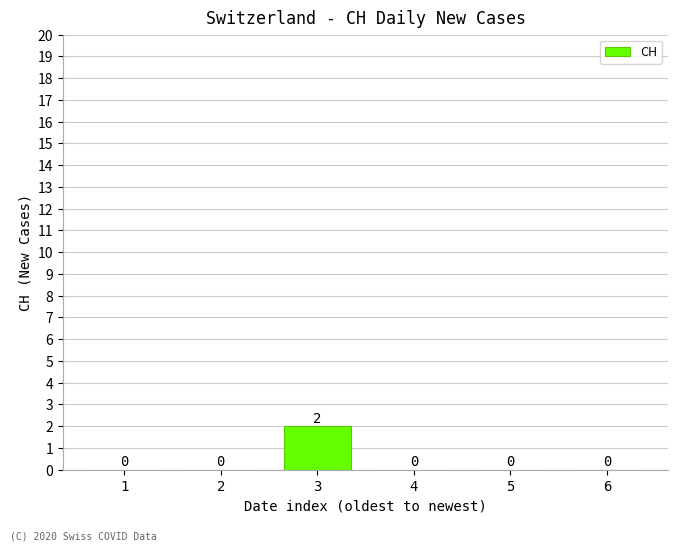

At which category does the chart reach its peak across all series?

3